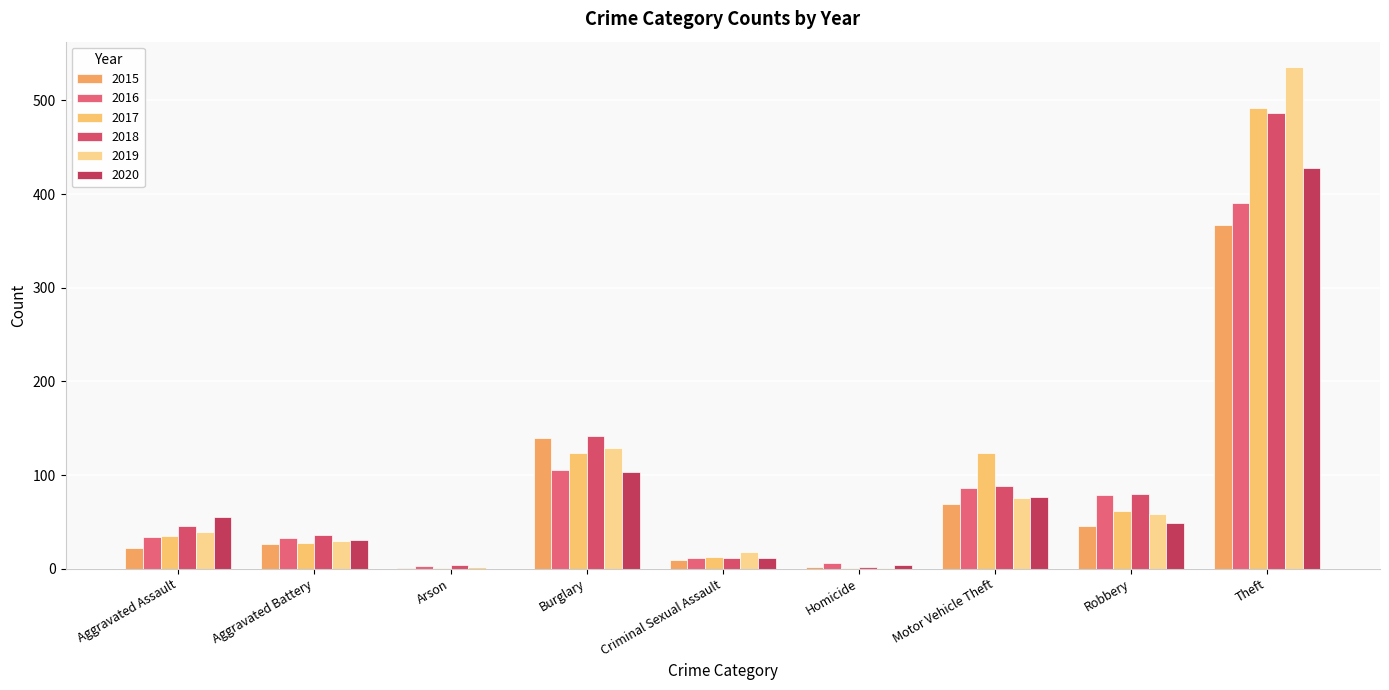

Is the value of 2018 at Theft greater than the value of 2015 at Criminal Sexual Assault?

Yes